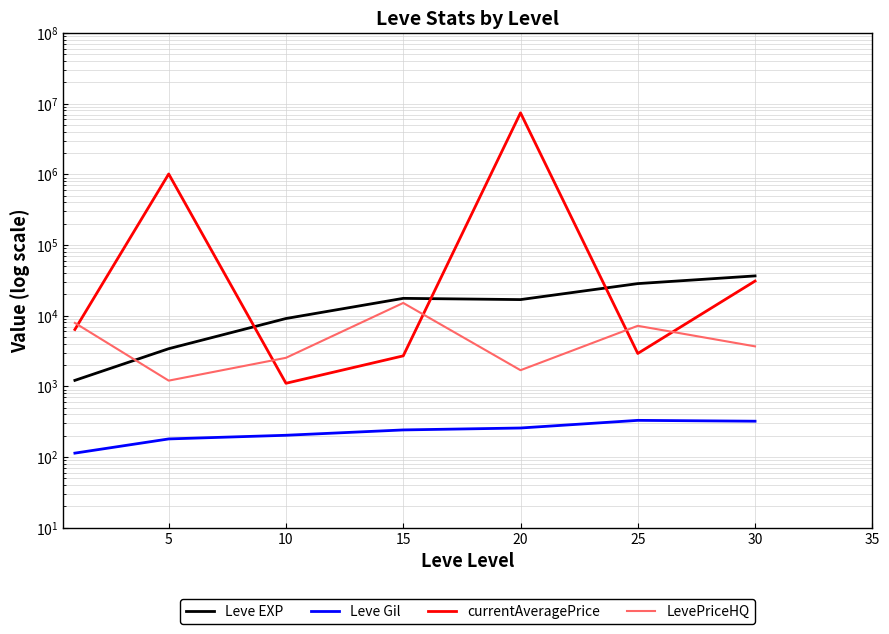

What is the average value of the currentAveragePrice series?

1209107.3